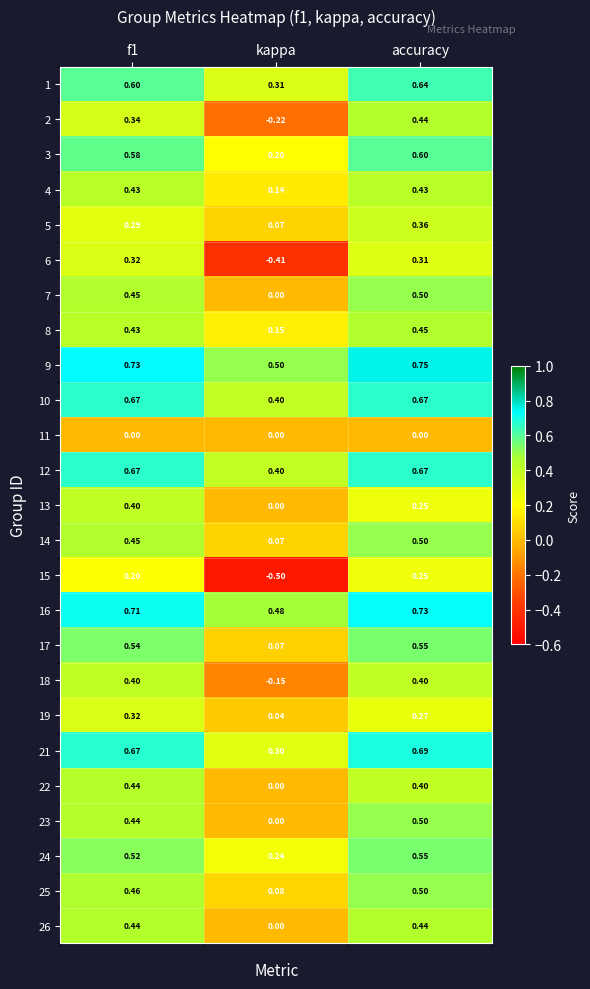

At which category is the sum across all series the highest?

accuracy